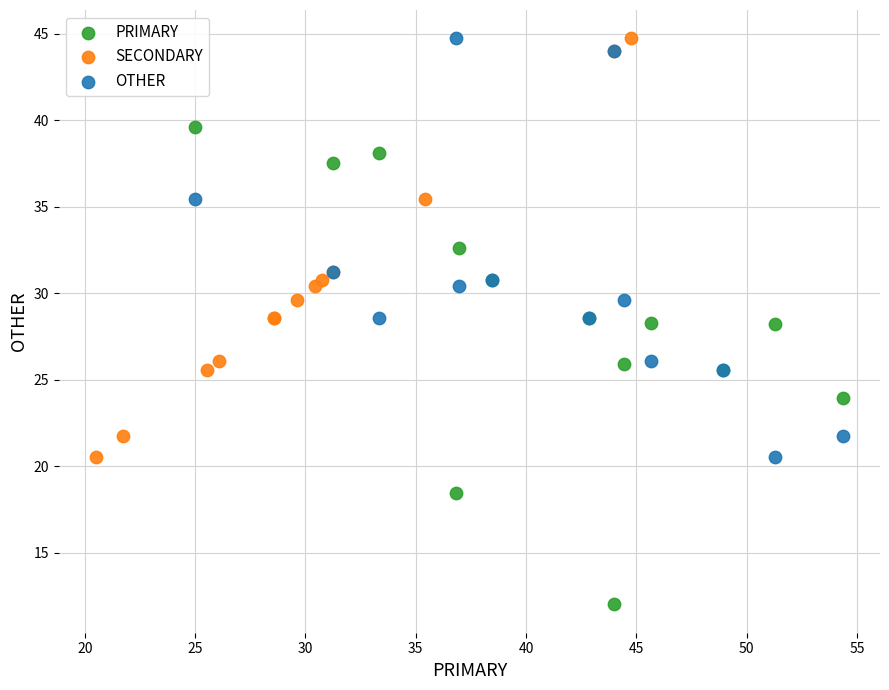

Which series reaches the minimum Y coordinate?

PRIMARY